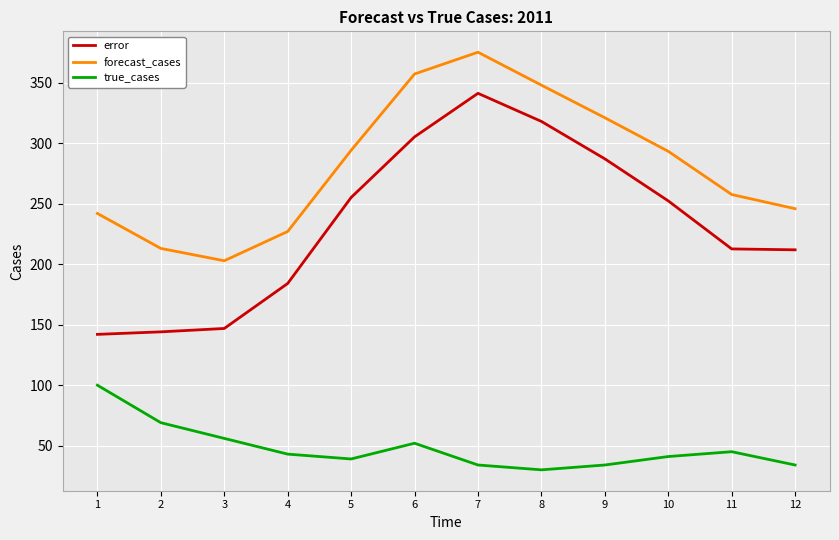

At which category is the sum across all series the highest?

7